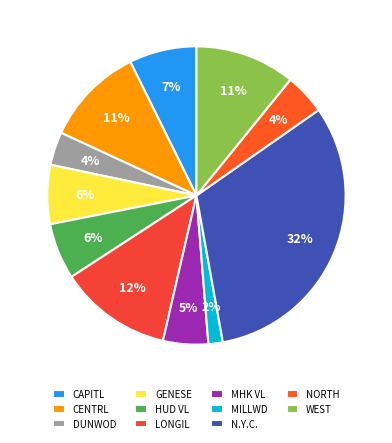

Is it true that LONGIL is 1% of the pie?

False